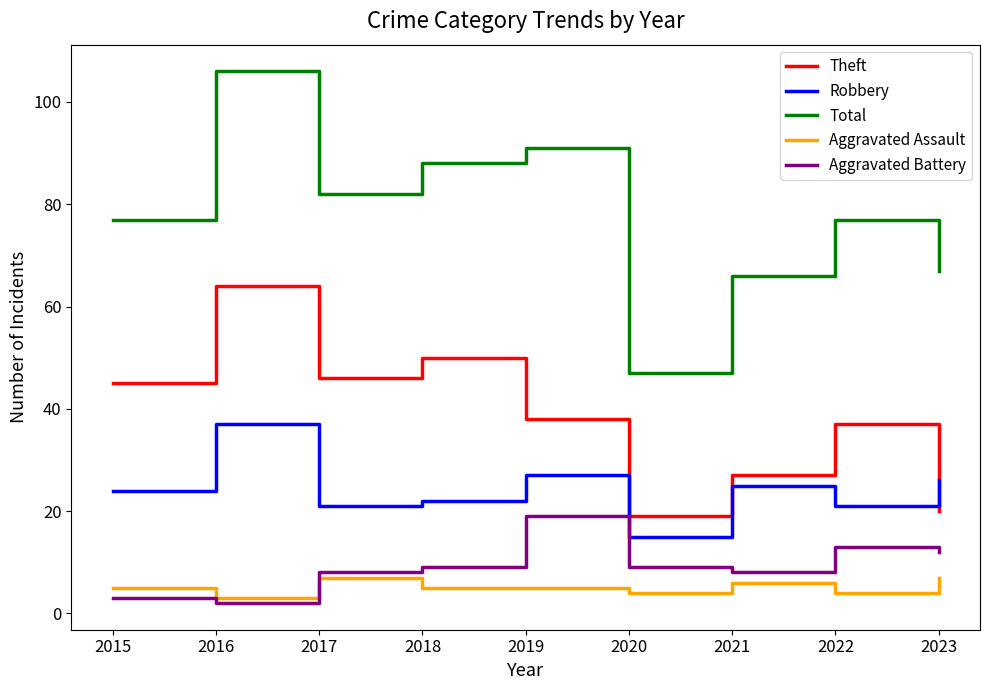

Which category has the highest value in the Aggravated Battery series?

2019